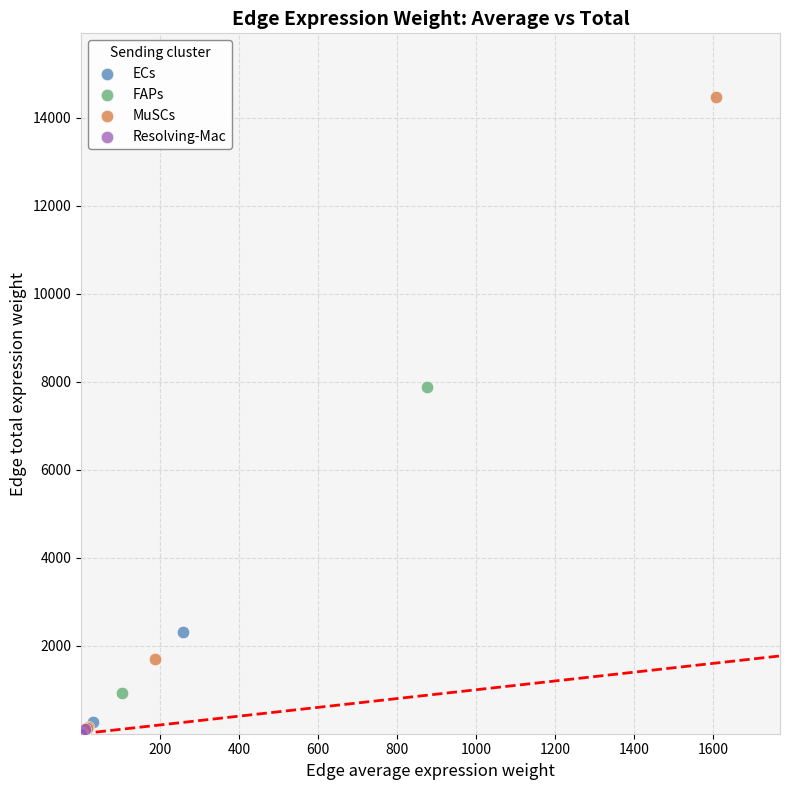

Which series has the largest Y range (max minus min)?

MuSCs